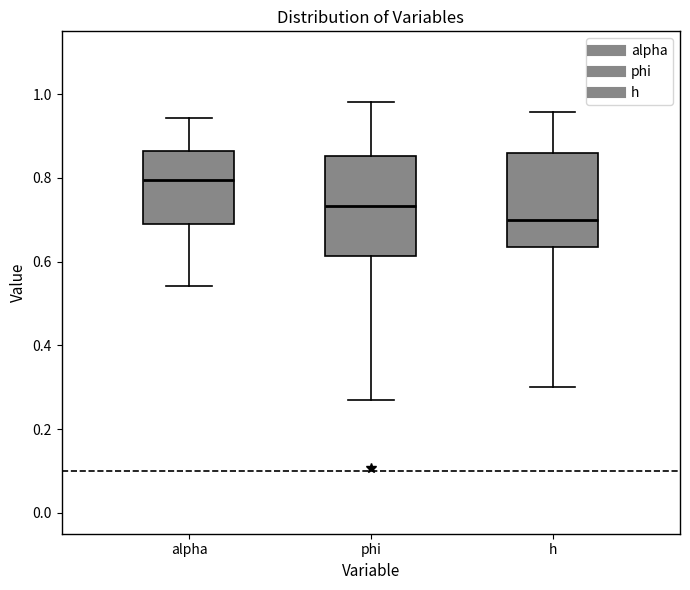

Reading left to right, transcribe this box plot: for each box, give where its median line is, the range the box spans, and where its two whiskers end, as read against the y-axis. The values are not printed on the chart, so give them approximately, as read against the axis.

alpha: median 0.80, box 0.68 to 0.86, whiskers 0.54 to 0.94
phi: median 0.74, box 0.62 to 0.86, whiskers 0.28 to 0.98
h: median 0.70, box 0.64 to 0.86, whiskers 0.30 to 0.96